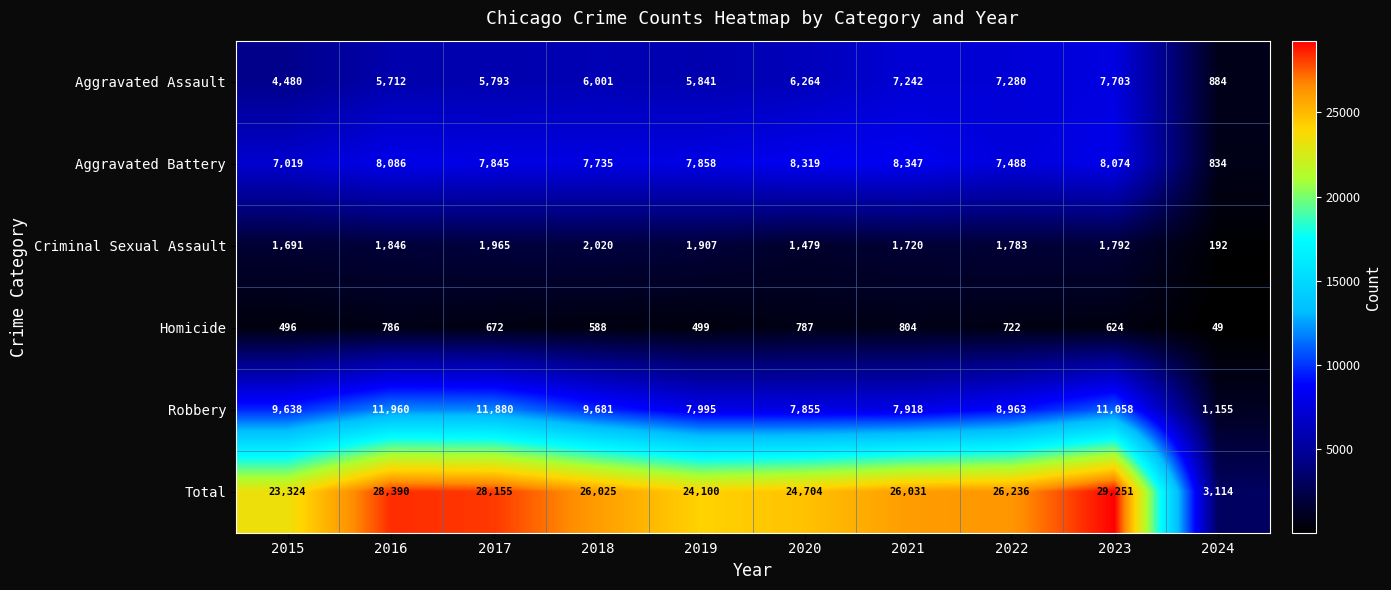

At which label is Robbery closest to 6557?

2020